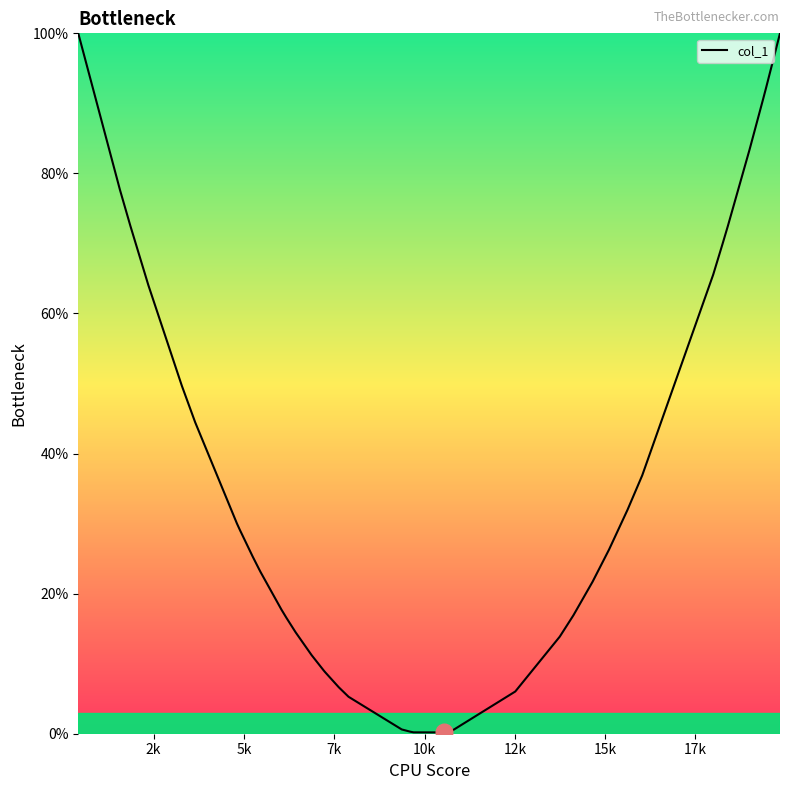

Does the chart display data point markers on the line(s)?

No